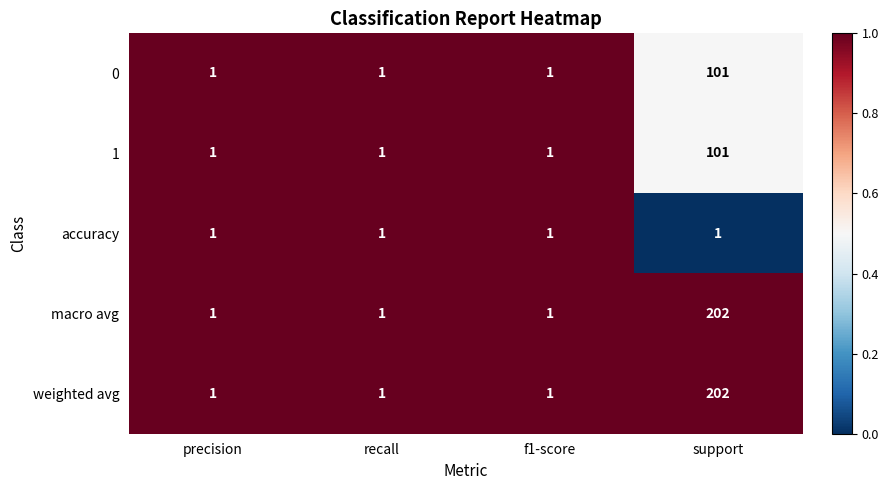

Read the 1 value at support, to the nearest 5.

100